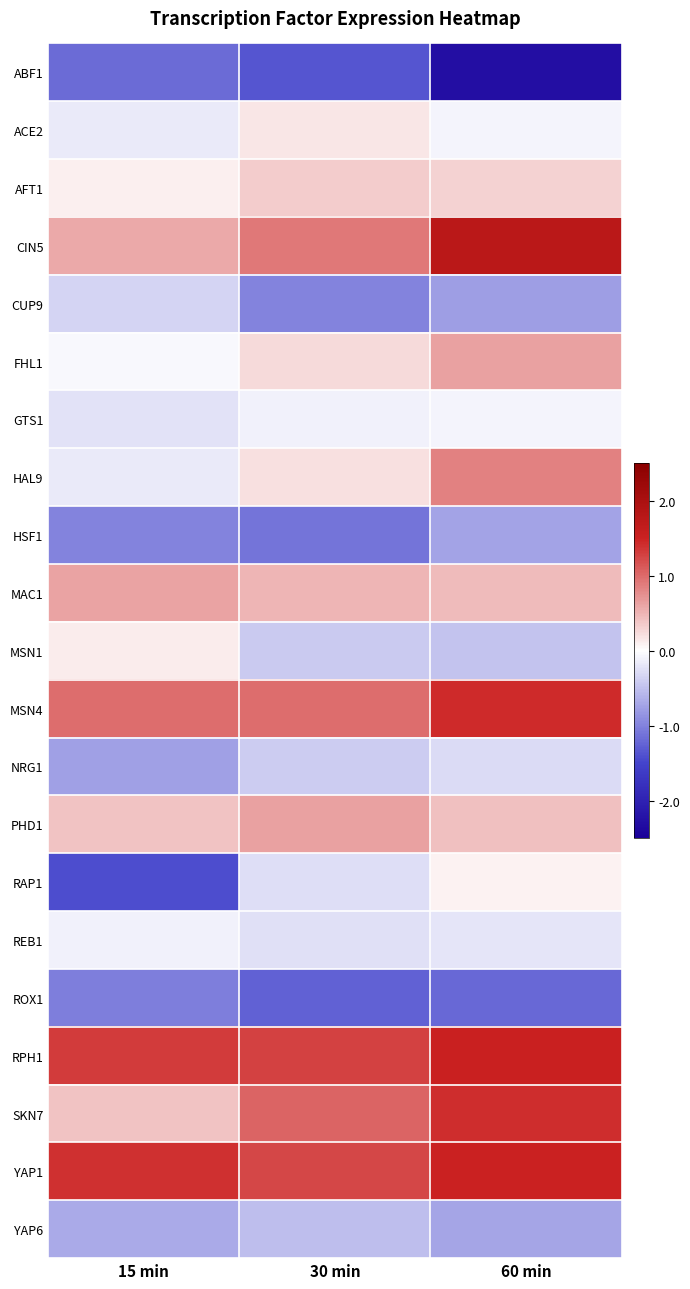

At which category is the sum across all series the highest?

60 min